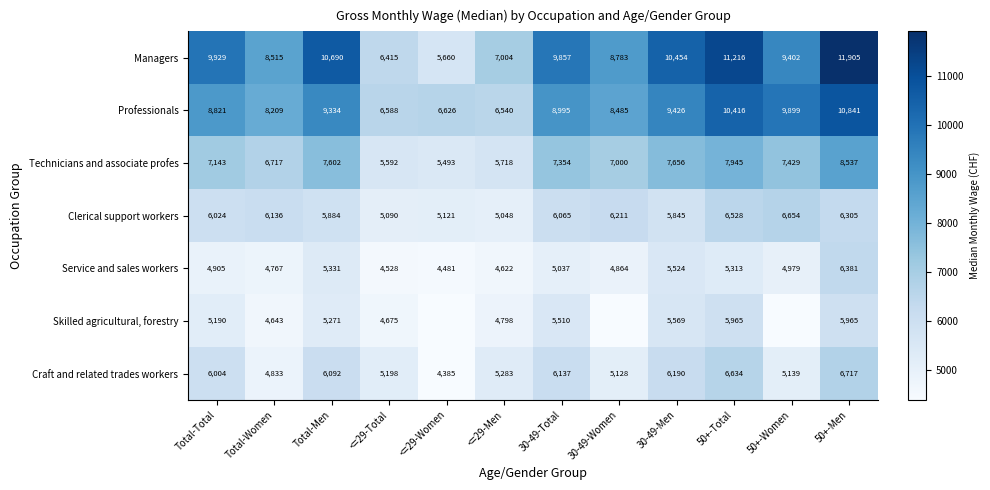

The value of Clerical support workers at 50+-Women is 6654. True or false?

True